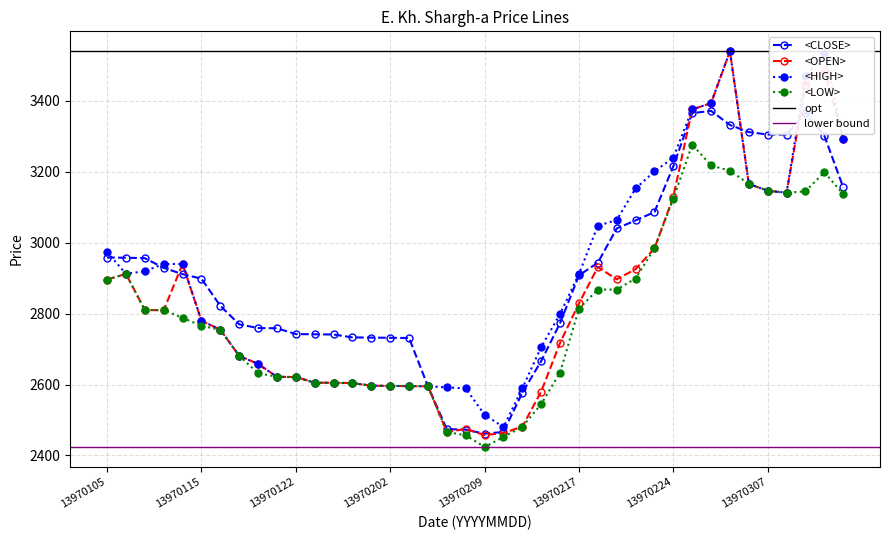

How many values in the <CLOSE> series are below 2907?

20